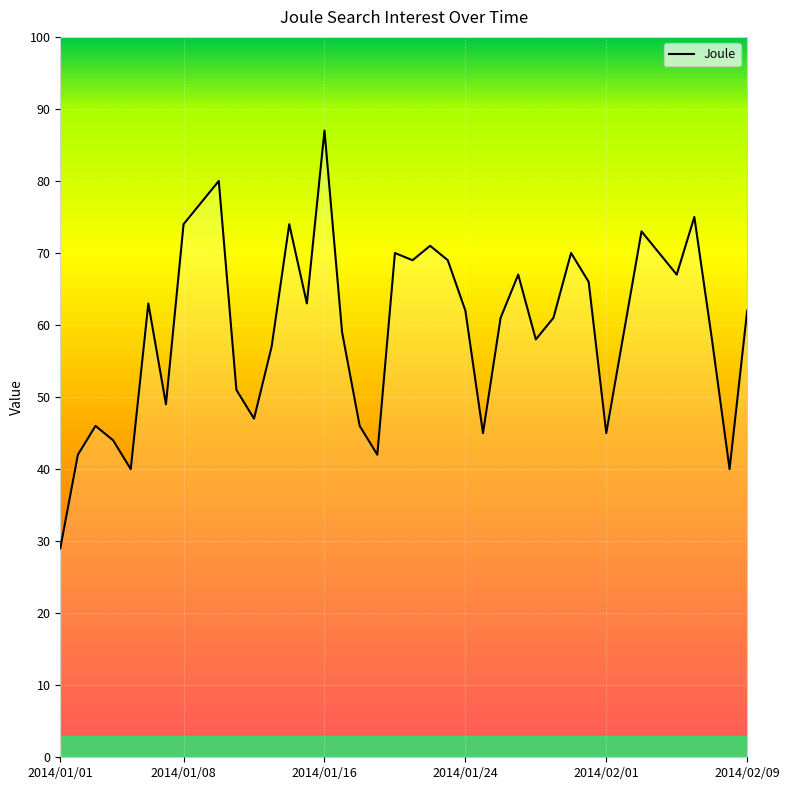

What is the maximum value shown in the chart?

87